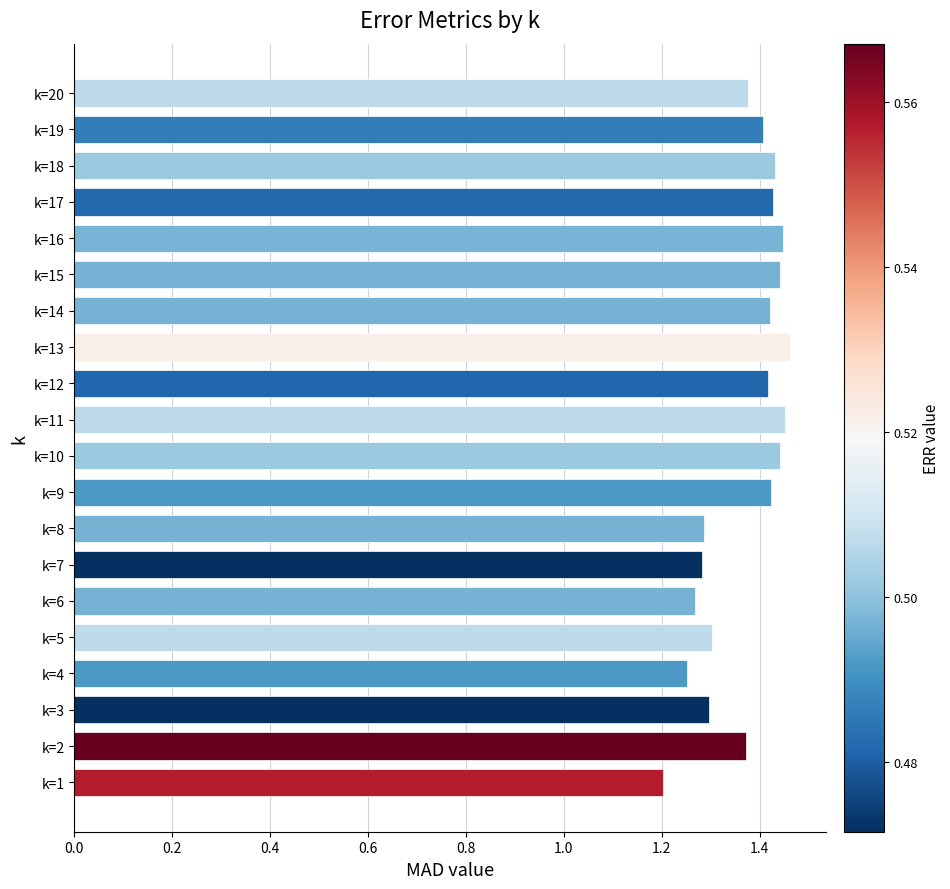

What is the minimum value shown in the chart?

1.2